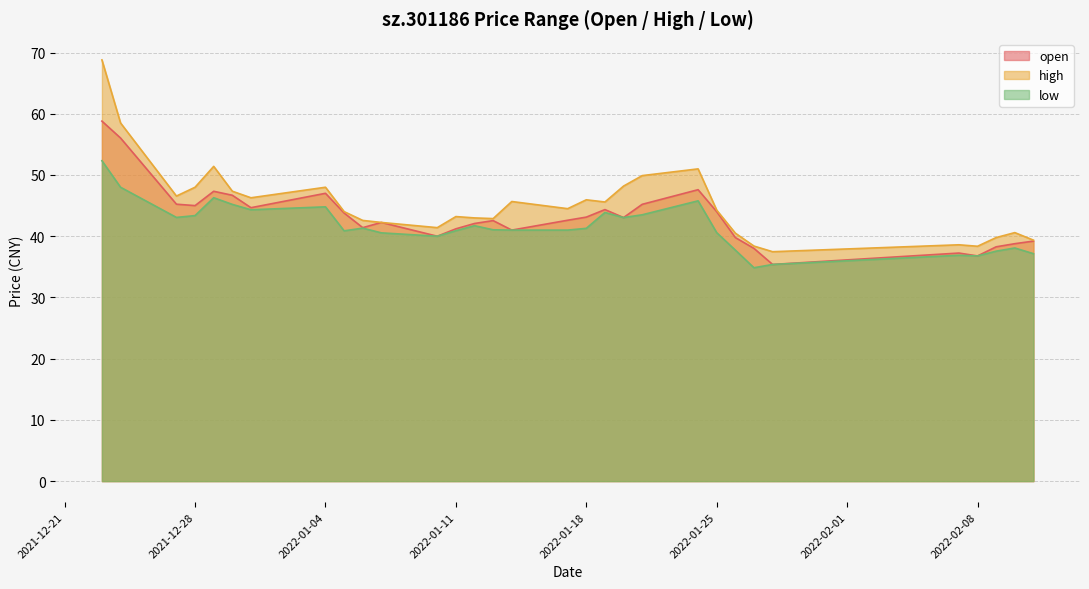

Which category has the lowest value across all series?

2022-01-27